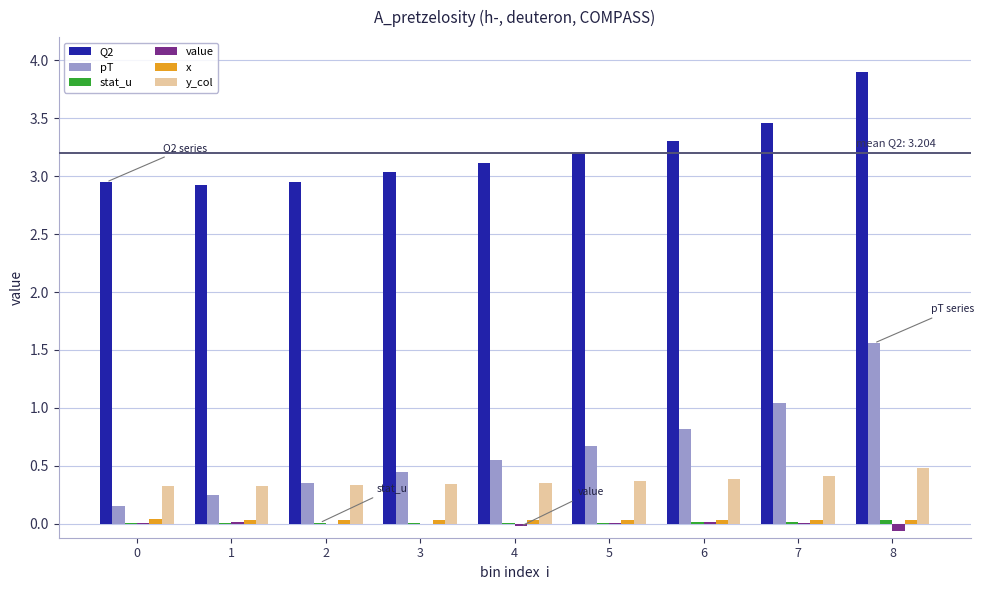

The value series shows 0.0 at 3. True or false?

True